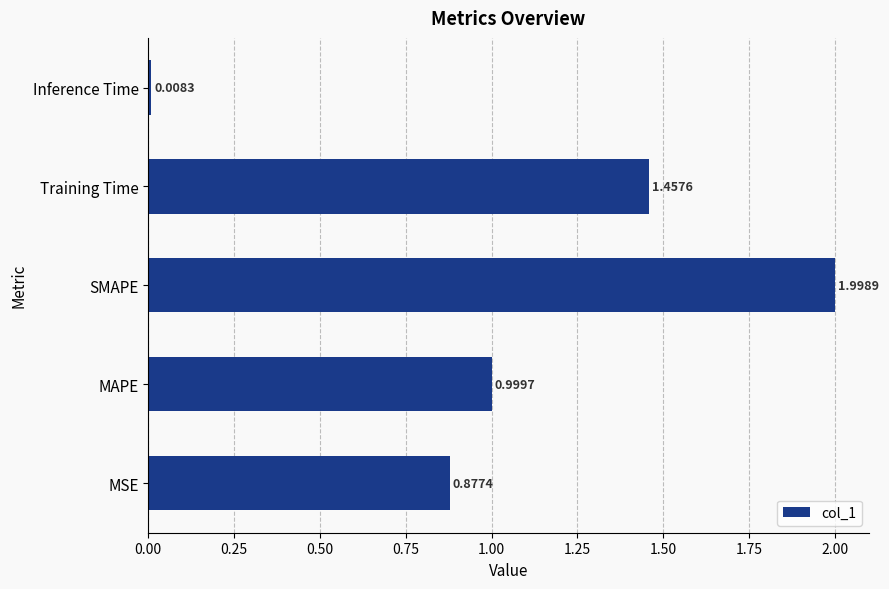

At which label is the value closest to 1?

MAPE